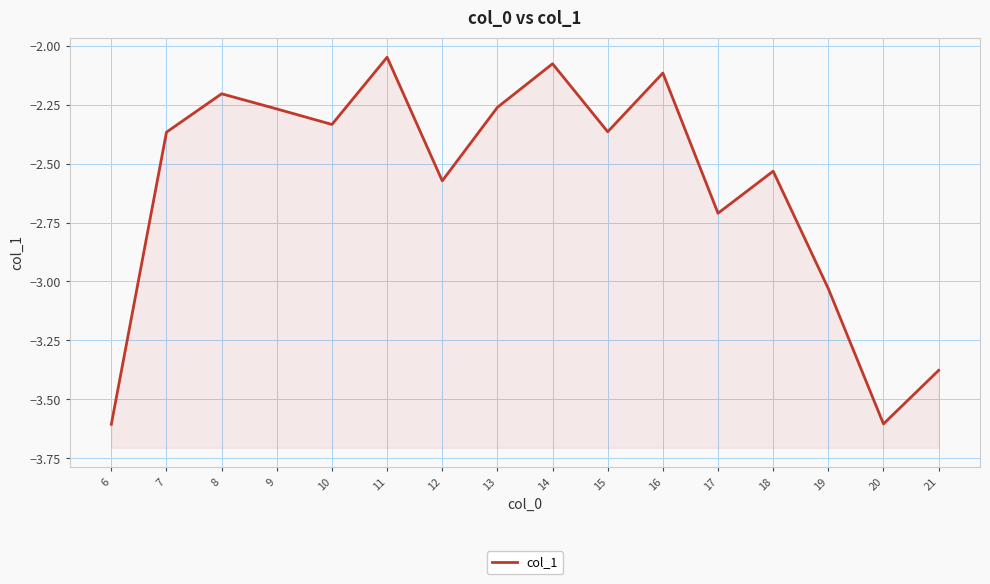

Reading left to right, list all the values displayed in this chart.

-3.6	-2.4	-2.2	-2.3	-2.3	-2.0	-2.6	-2.3	-2.1	-2.4	-2.1	-2.7	-2.5	-3.0	-3.6	-3.4